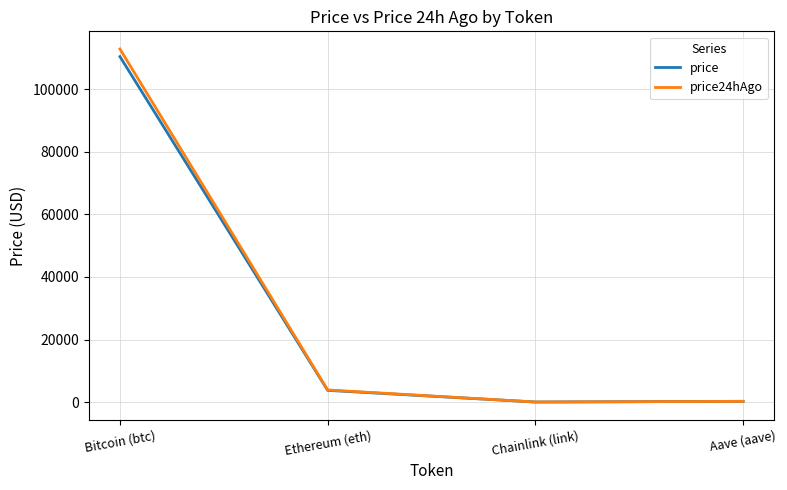

How many lines are shown in the chart?

2